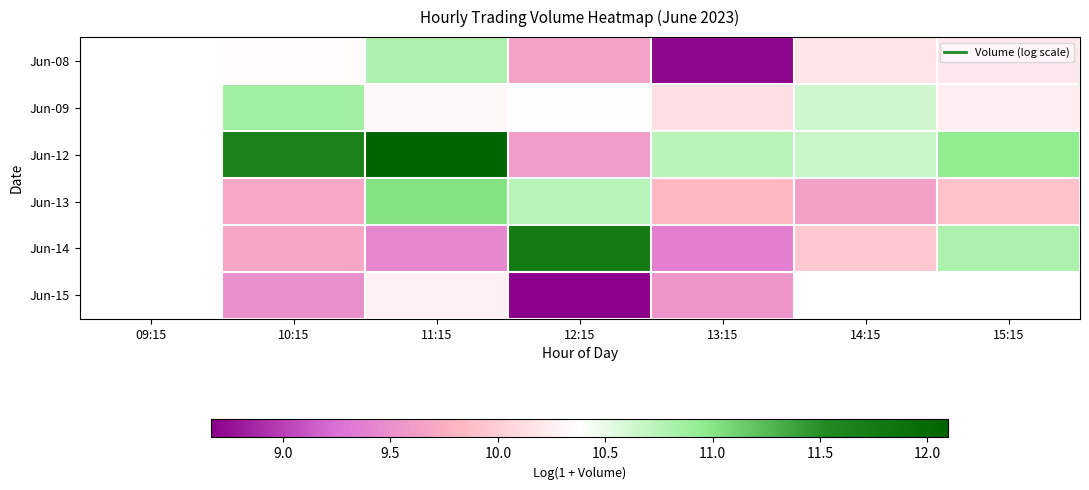

Which has a higher value, 14:15 or 15:15?

15:15